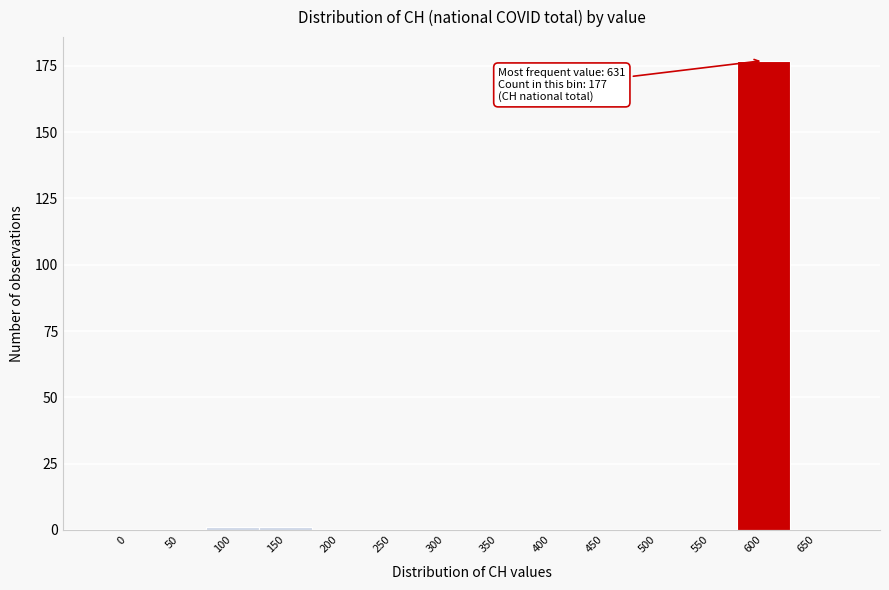

Reading right to left, transcribe all the data shown in this chart.

650=0	600=177	550=0	500=0	450=0	400=0	350=0	300=0	250=0	200=0	150=1	100=1	50=0	0=0